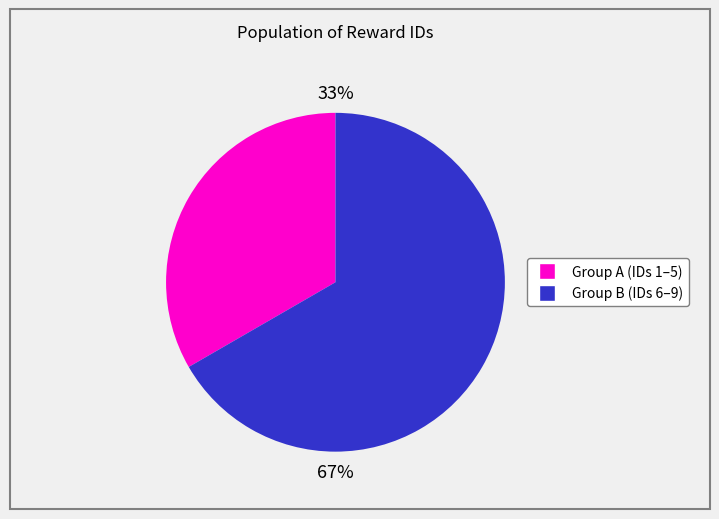

Is there a majority slice in this chart?

Yes